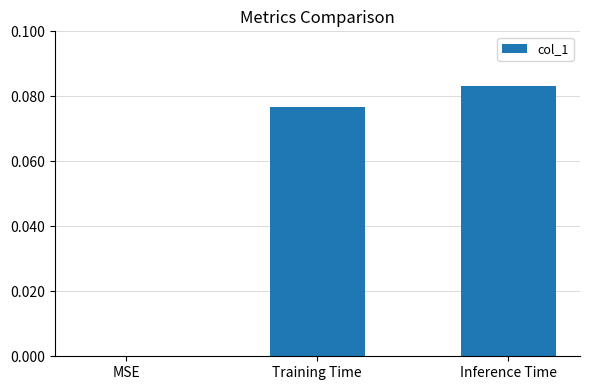

What is the change in value from MSE to Inference Time?

+0.1